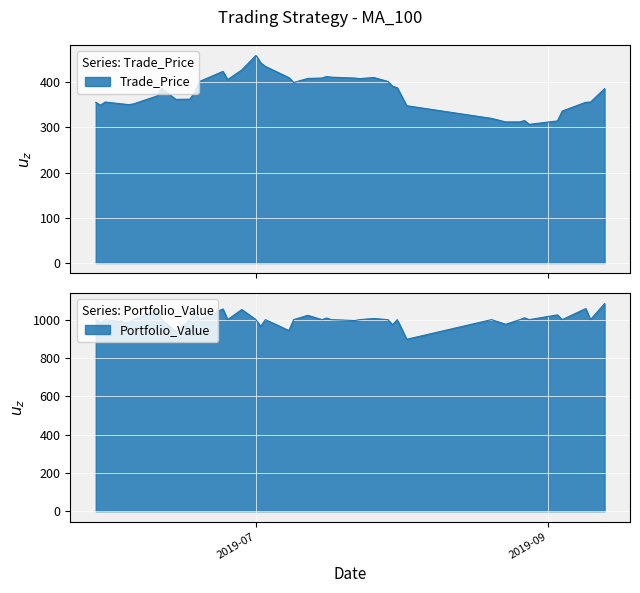

True or false: Portfolio_Value and Trade_Price cross at least once.

False